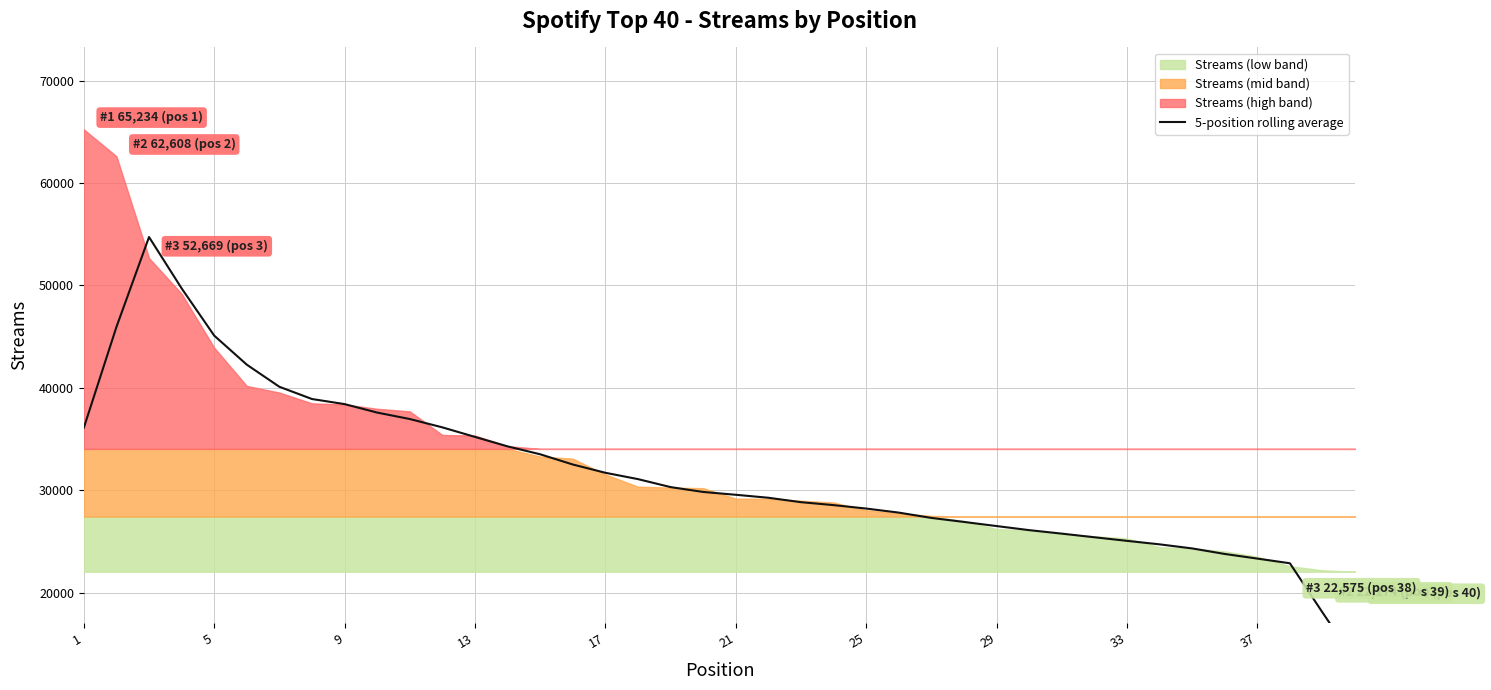

What is the difference between the maximum and minimum values?

41362.6